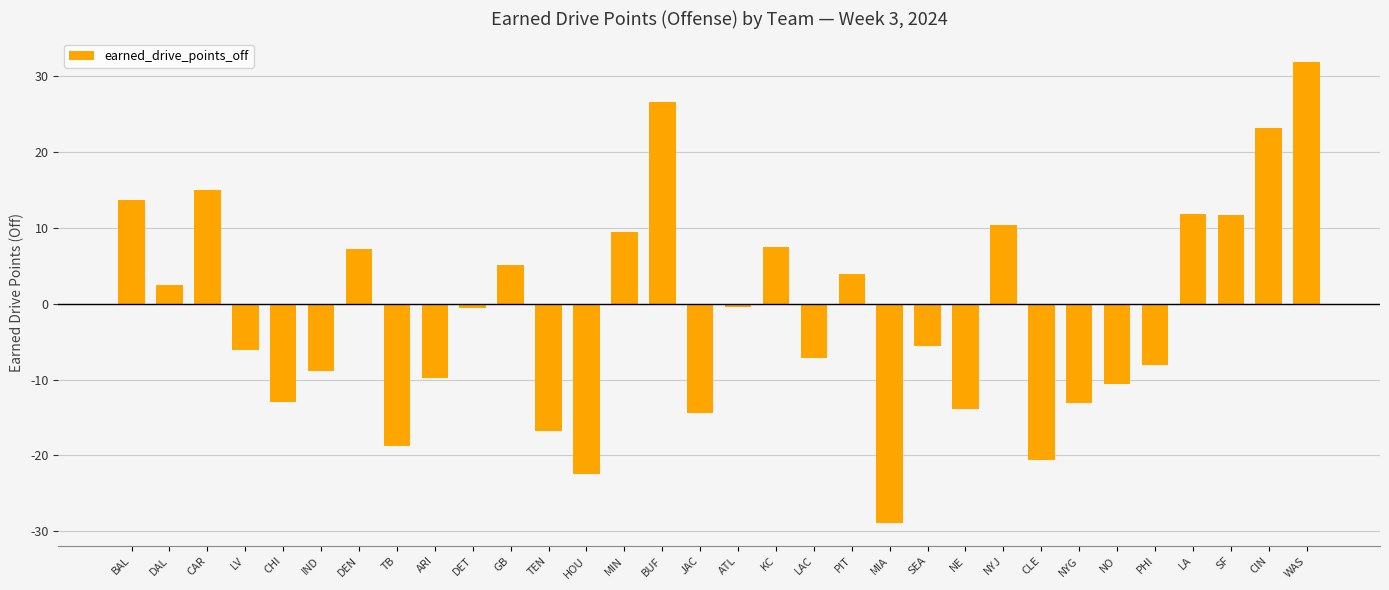

Is it true that the value at IND is -15.6?

False